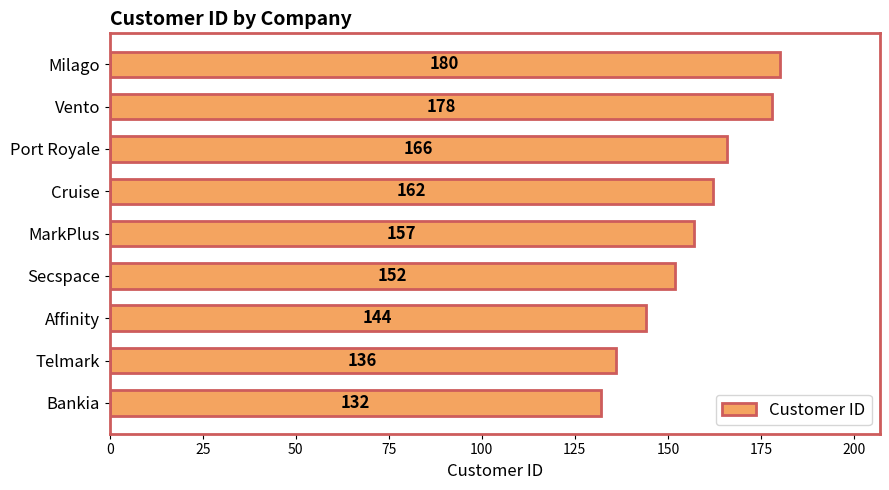

Rank the categories by value from highest to lowest.

Milago, Vento, Port Royale, Cruise, MarkPlus, Secspace, Affinity, Telmark, Bankia